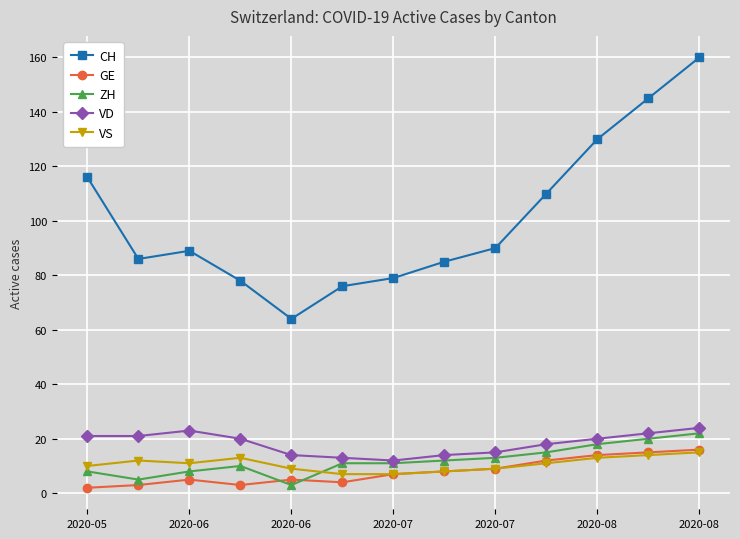

True or false: VD and GE cross at least once.

False